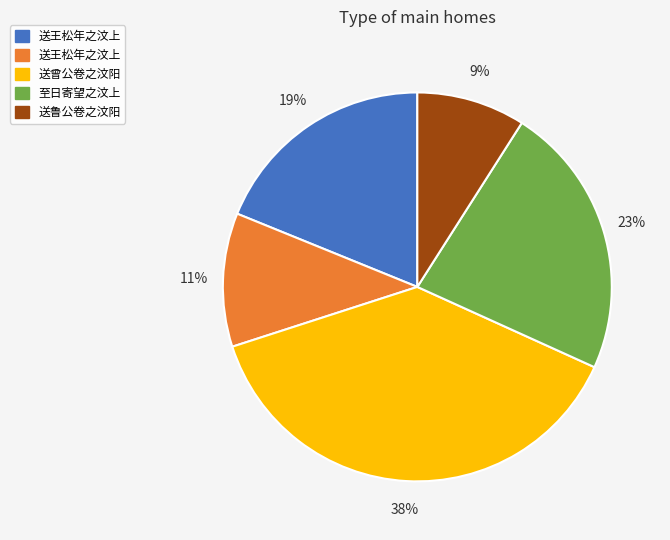

To the nearest percent, what is the average slice percentage?

20%